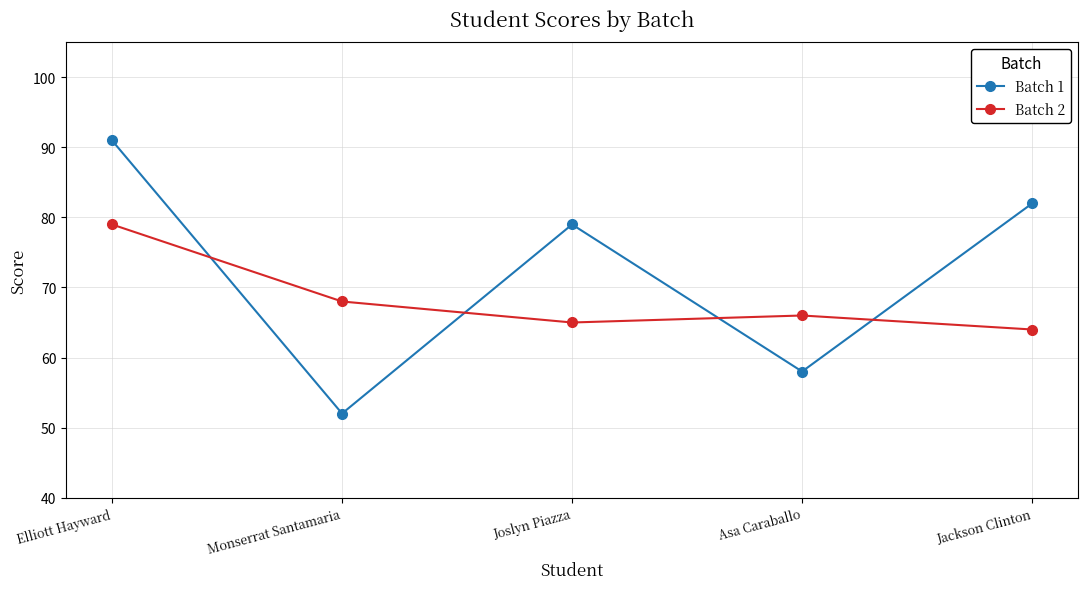

Which series ends up on top after the final intersection of Batch 2 and Batch 1?

Batch 1